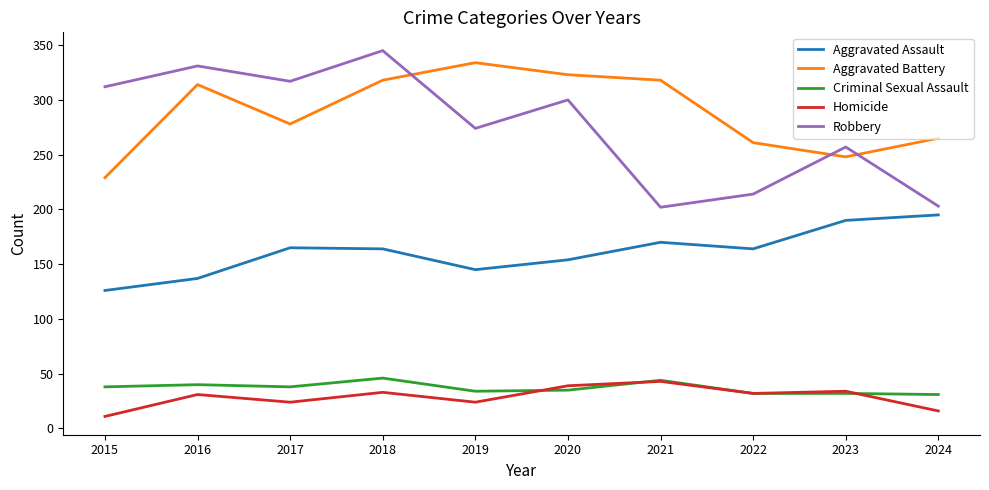

At which label does Robbery reach its peak?

2018